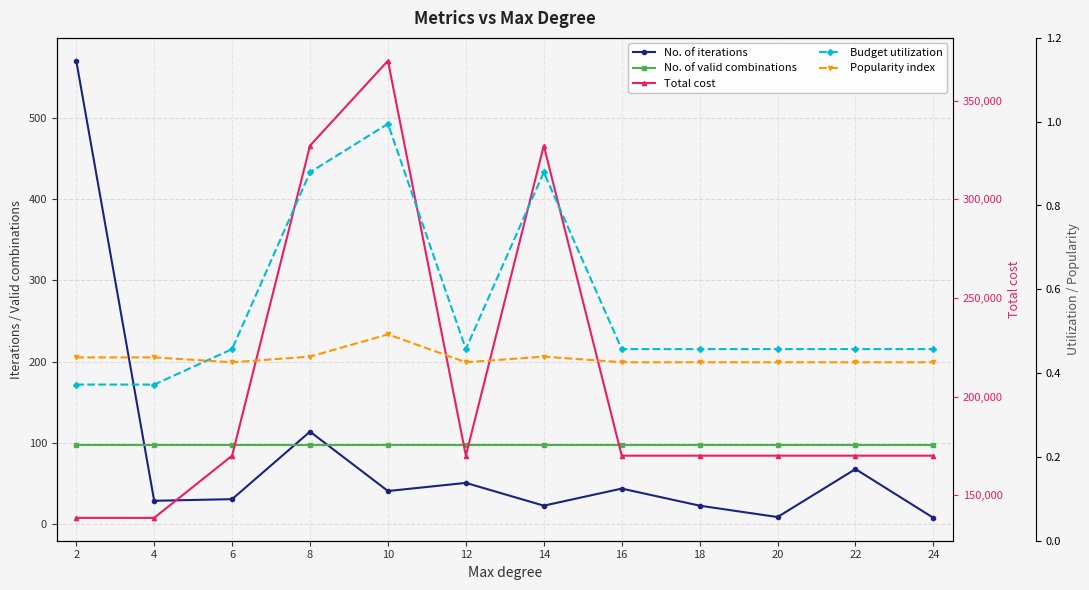

What is the spread (max minus min) of values at 10?

370149.5